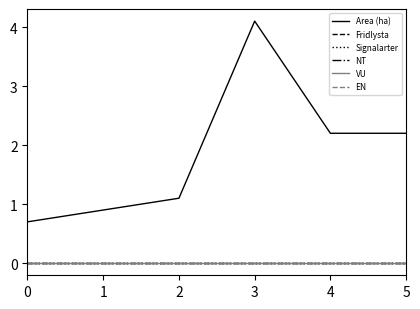

Does the chart display data point markers on the line(s)?

No